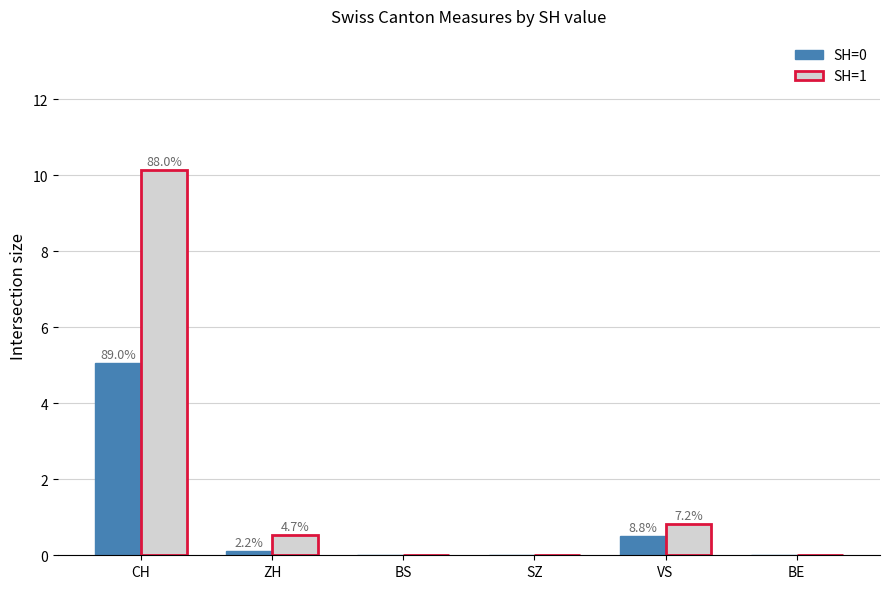

Reading right to left, what are all the values shown in this chart?

SH=0: BE=0.0	VS=0.5	SZ=0.0	BS=0.0	ZH=0.1	CH=5.1
SH=1: BE=0.0	VS=0.8	SZ=0.0	BS=0.0	ZH=0.5	CH=10.1